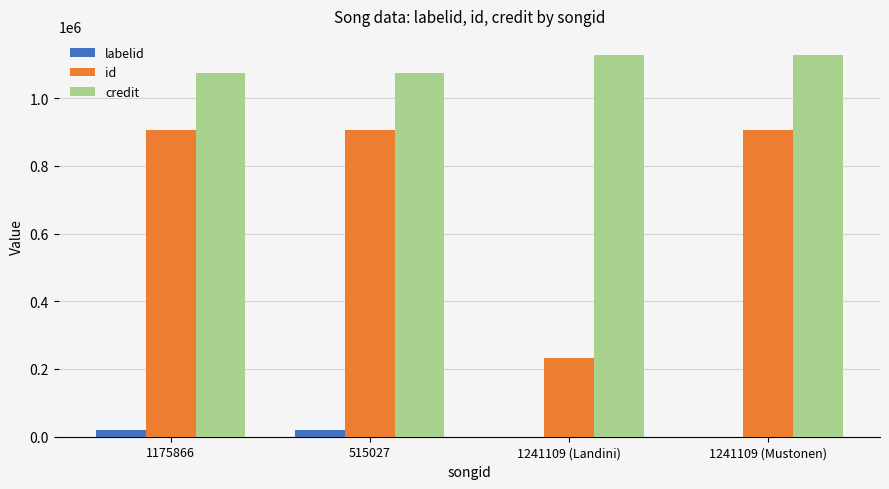

Is the value of labelid at 1175866 greater than the value of credit at 1241109 (Landini)?

No